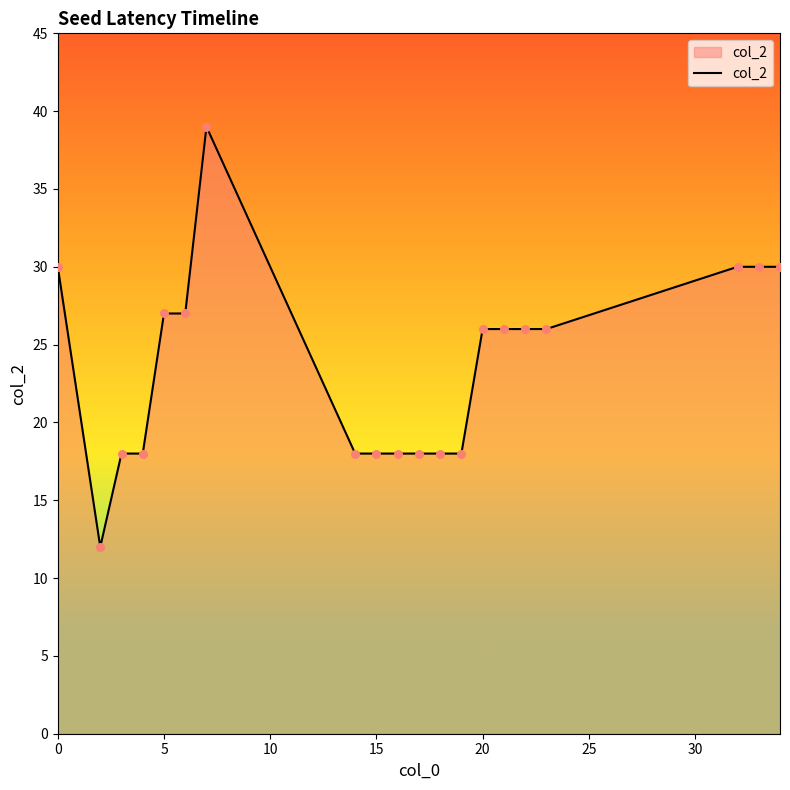

What is the greatest value displayed?

39